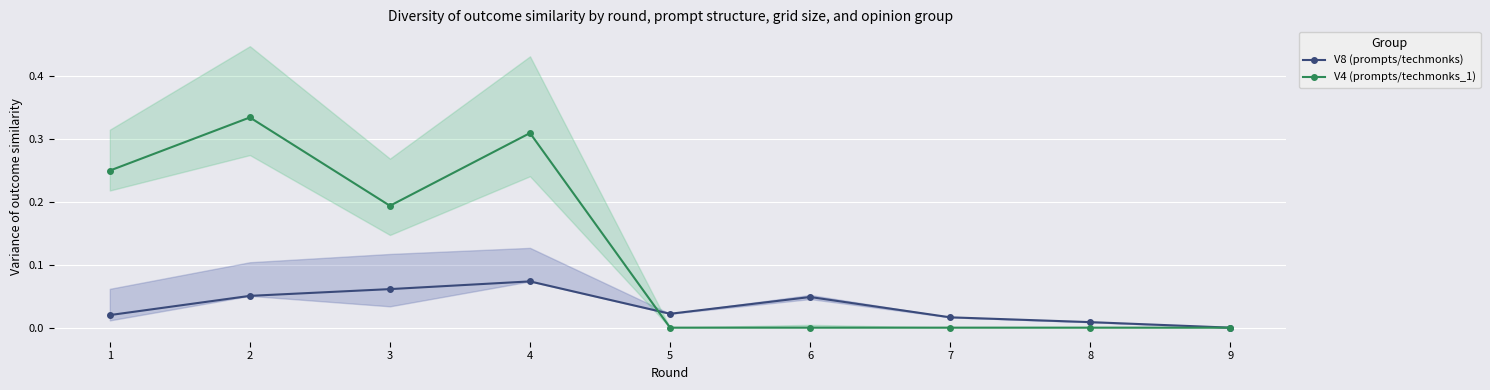

The value of V4 (prompts/techmonks_1) at 7 is 0.2. True or false?

False